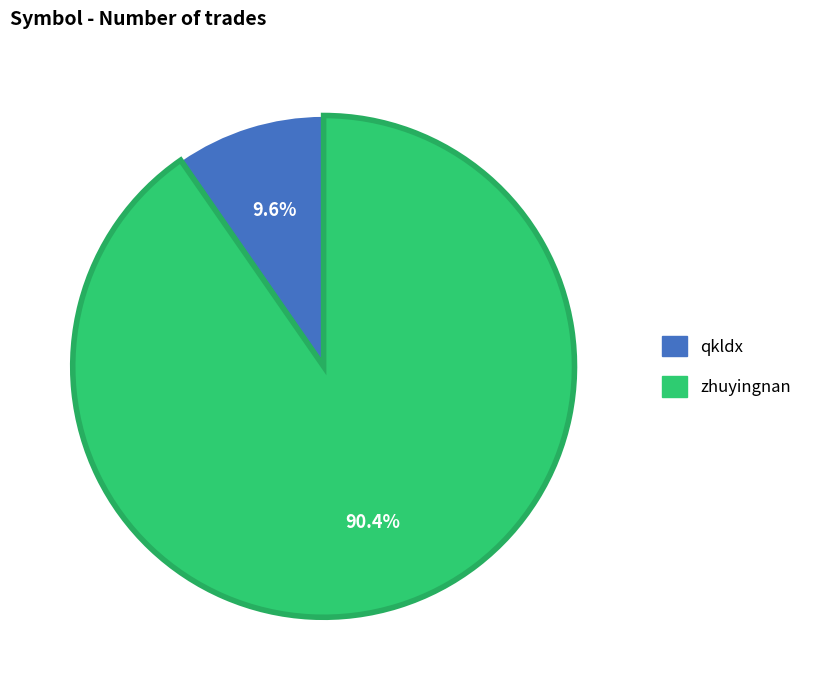

Rank the categories by value from highest to lowest.

zhuyingnan, qkldx